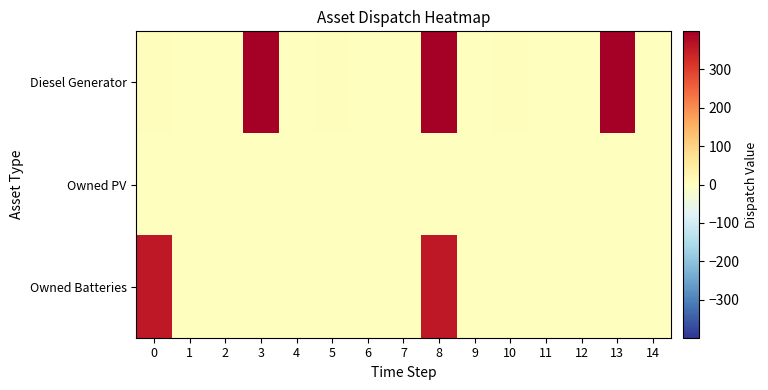

Which series has the largest total across all categories?

Diesel Generator